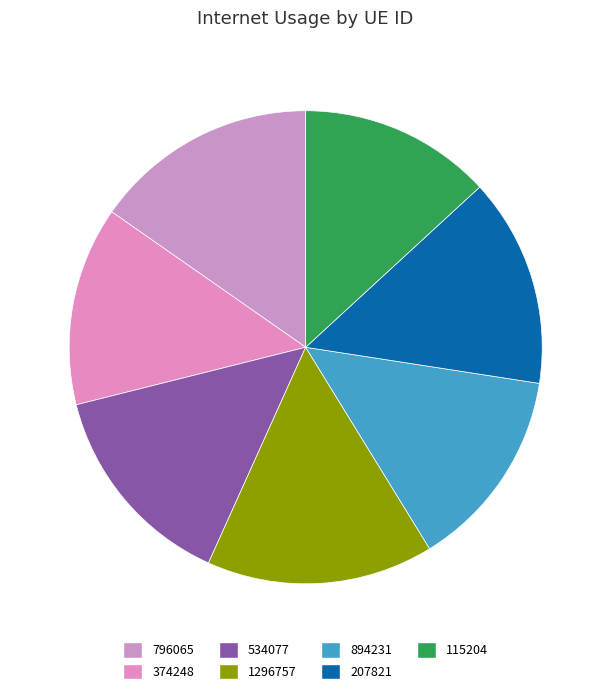

How many slices are in this pie chart?

7